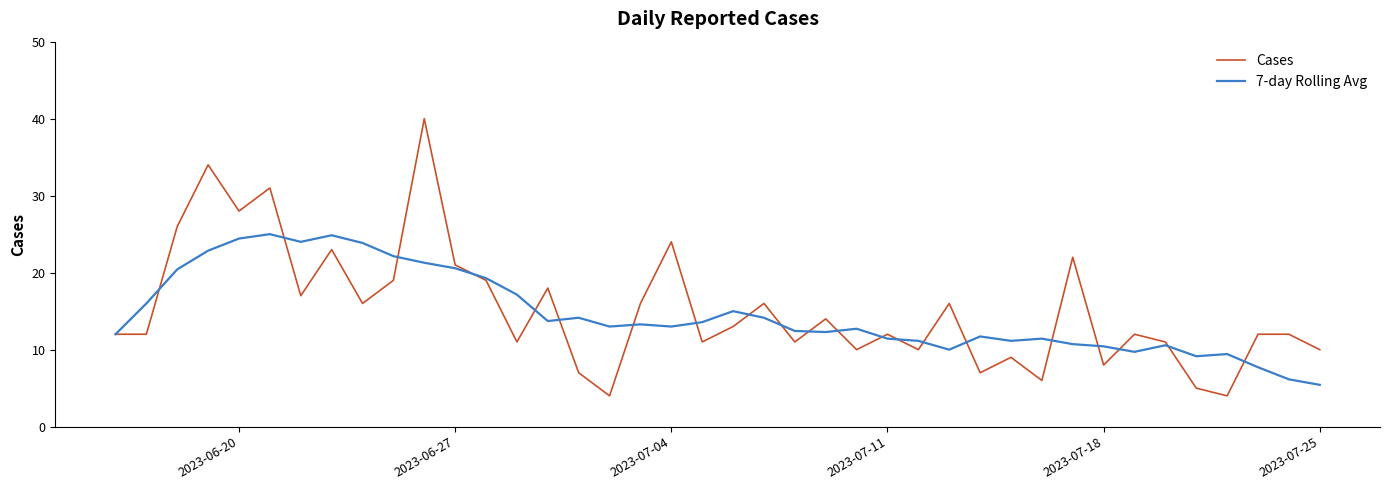

What is the highest value of the Cases series?

40.0